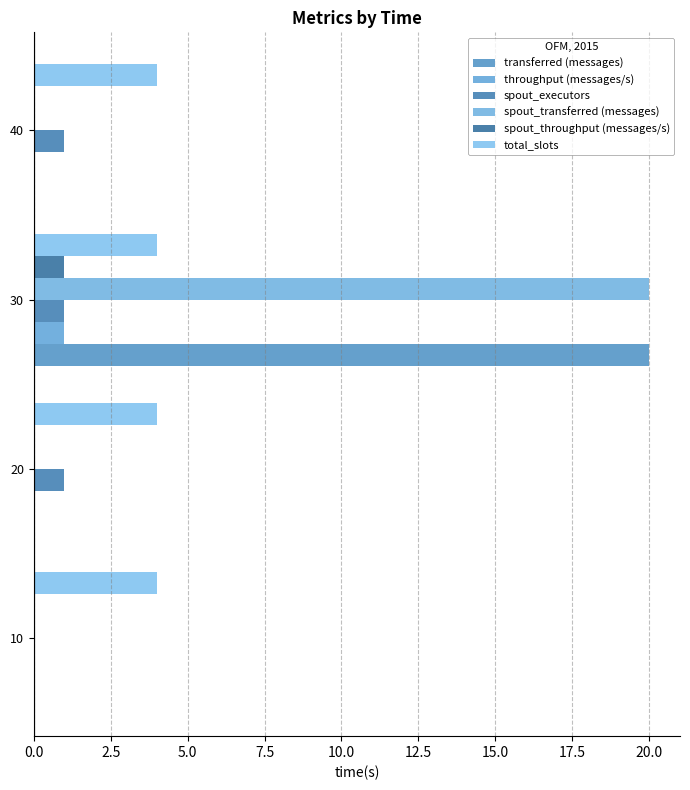

Reading left to right, extract all data points from this chart.

transferred (messages): 0.0	0.0	20.0	0.0
throughput (messages/s): 0.0	0.0	1.0	0.0
spout_executors: 0.0	1.0	1.0	1.0
spout_transferred (messages): 0.0	0.0	20.0	0.0
spout_throughput (messages/s): 0.0	0.0	1.0	0.0
total_slots: 0.1	0.1	0.1	0.1